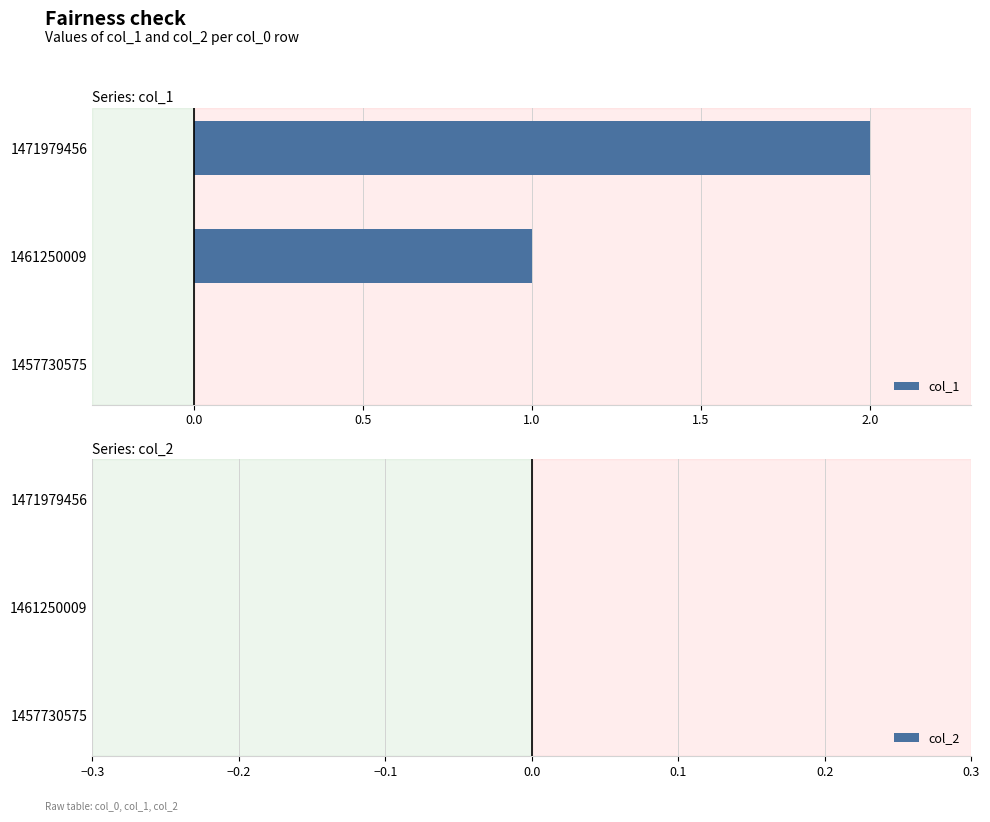

The value at 1457730575 is -1. True or false?

False